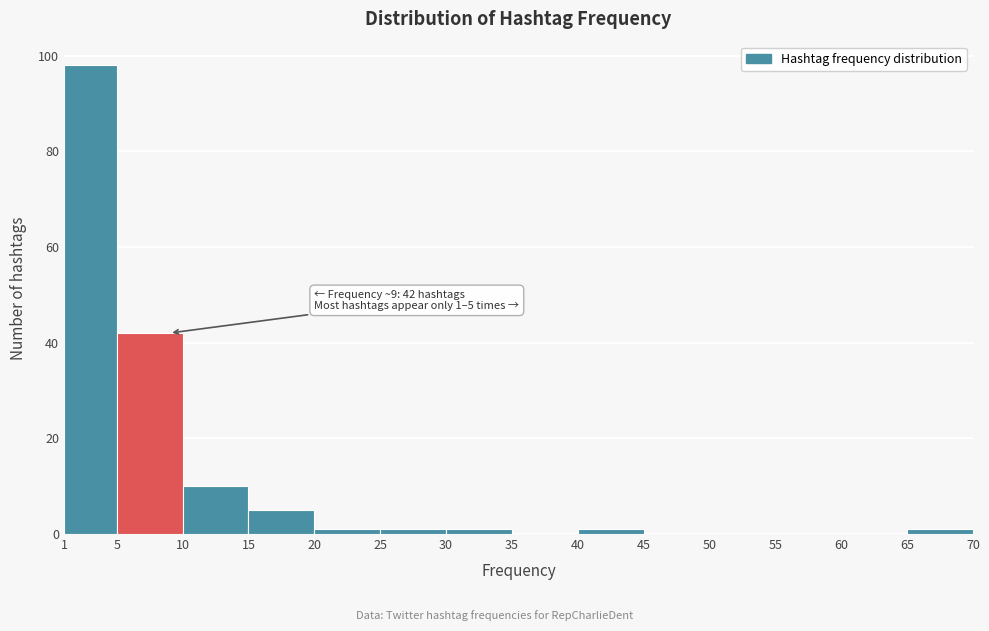

Which range on the x-axis has the tallest bar?

1 to 5